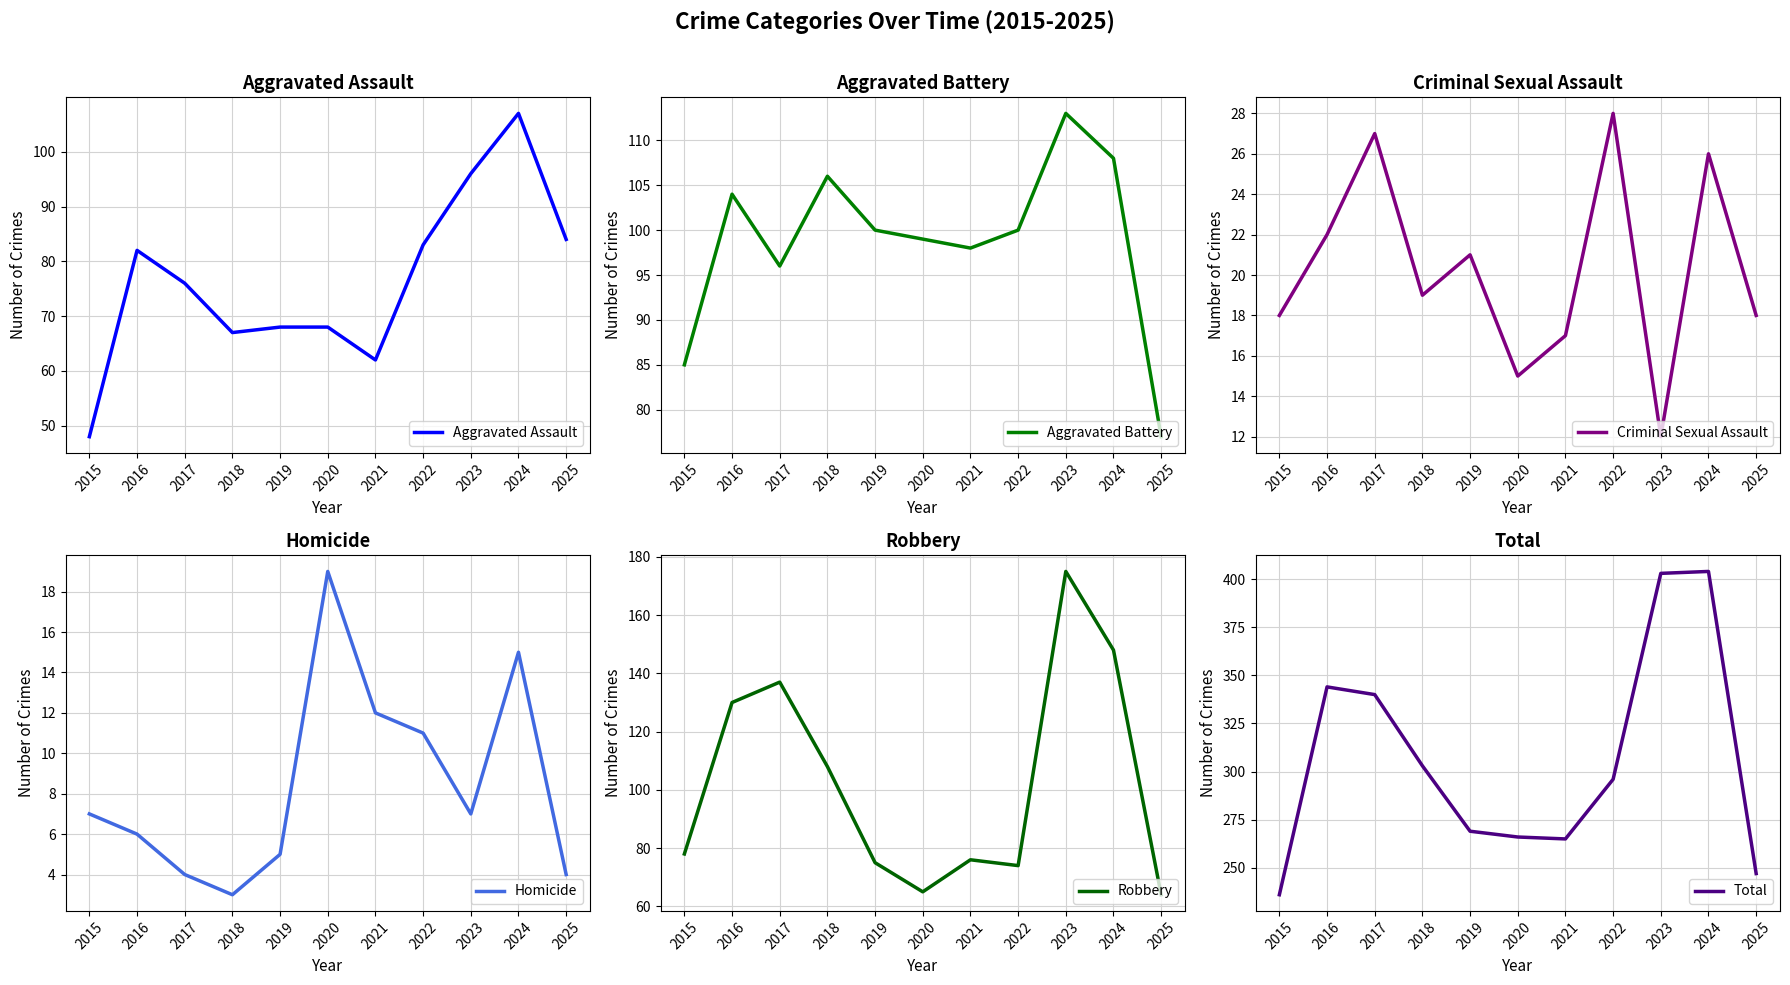

How many interior local peaks does the Criminal Sexual Assault series have?

4